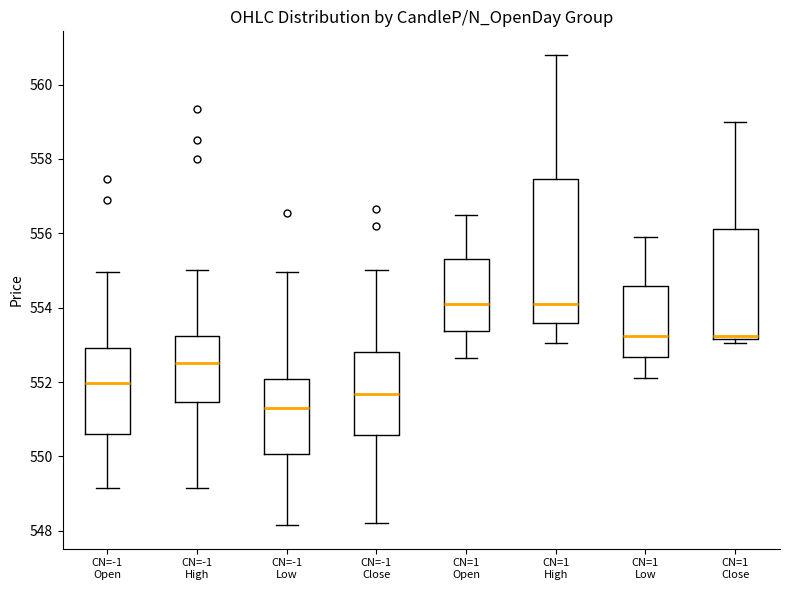

Reading left to right, read every box against the y-axis: the position of its median line, the range the box covers, and the ends of its whiskers. The values are not printed on the chart, so give them approximately, as read against the axis.

CN=-1 Open: median 552.0, box 550.6 to 553.0, whiskers 549.2 to 555.0
CN=-1 High: median 552.6, box 551.4 to 553.2, whiskers 549.2 to 555.0
CN=-1 Low: median 551.4, box 550.0 to 552.0, whiskers 548.2 to 555.0
CN=-1 Close: median 551.6, box 550.6 to 552.8, whiskers 548.2 to 555.0
CN=1 Open: median 554.2, box 553.4 to 555.4, whiskers 552.6 to 556.6
CN=1 High: median 554.2, box 553.6 to 557.4, whiskers 553.0 to 560.8
CN=1 Low: median 553.2, box 552.6 to 554.6, whiskers 552.2 to 556.0
CN=1 Close: median 553.2 (just above the box's lower edge), box 553.2 to 556.2, whiskers 553.0 to 559.0